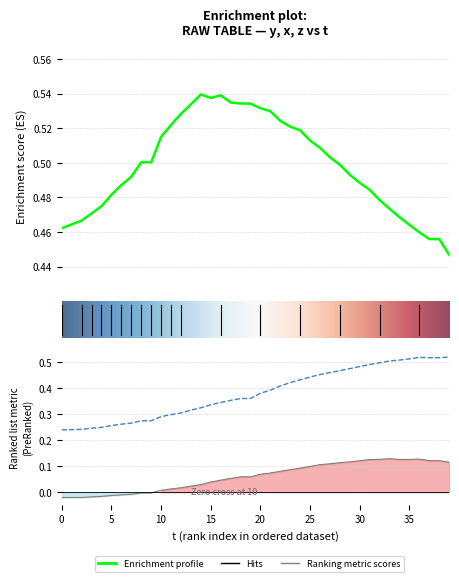

True or false: y and x intersect in this chart.

False